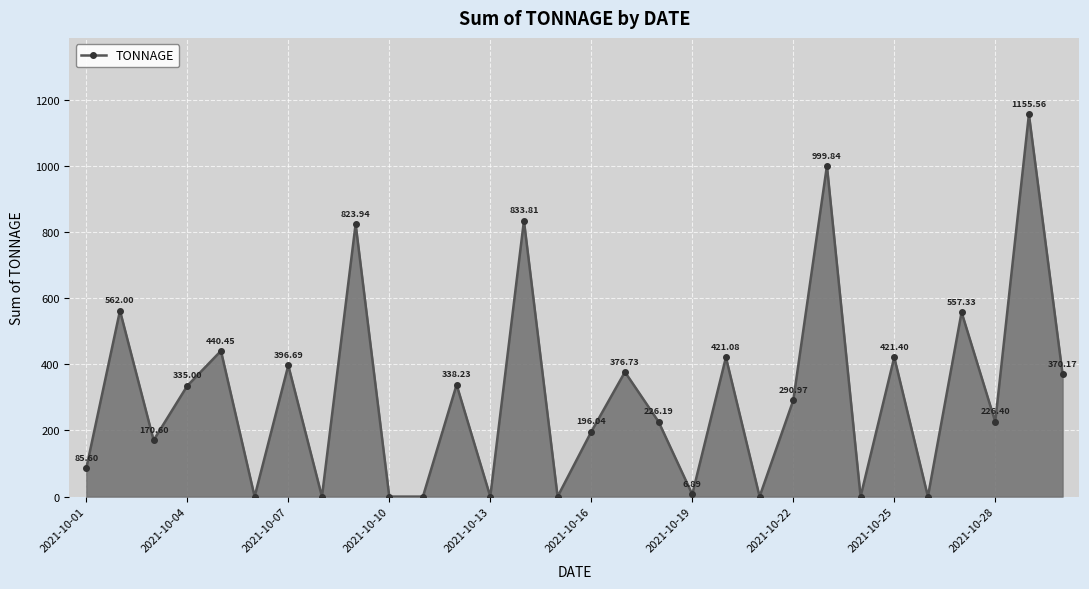

How many points are higher than both their immediate neighbors (excluding endpoints)?

12